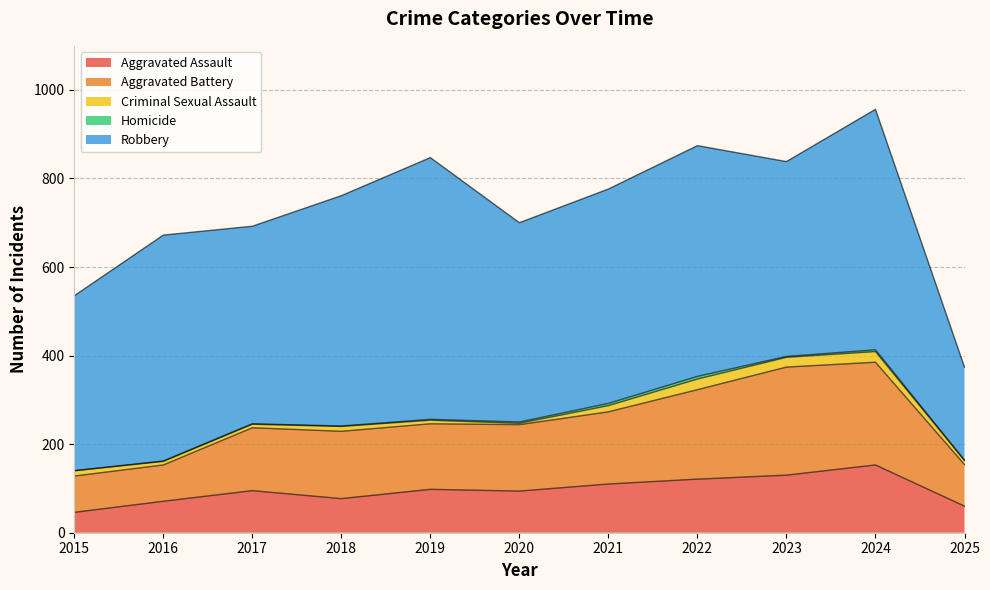

Count the number of data series in this chart.

5